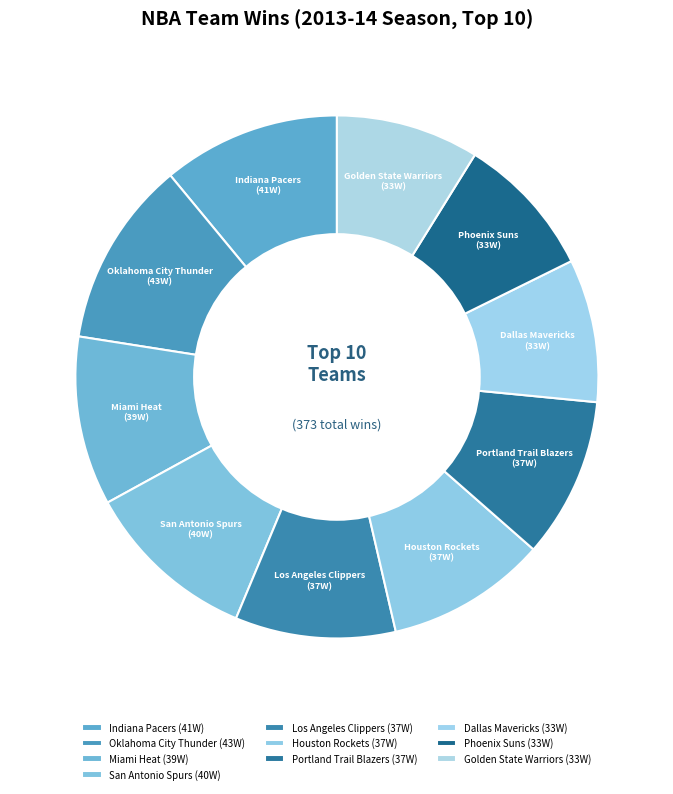

How many segments does this pie chart have?

10